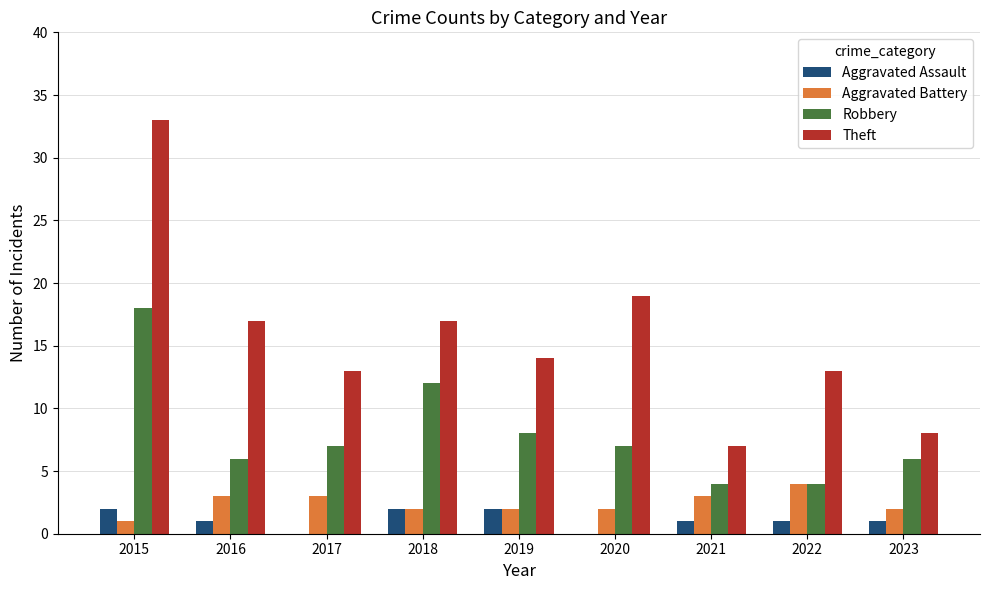

What is the total value across all series at 2023?

17